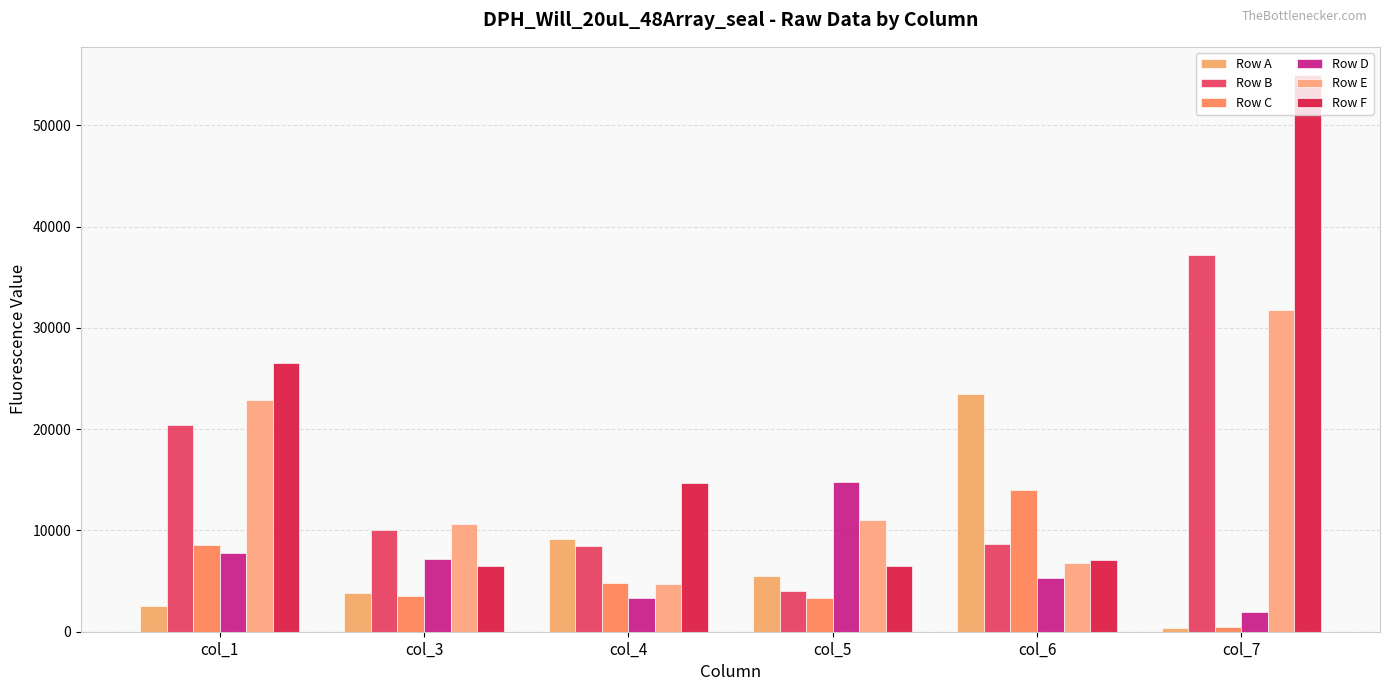

How many bars are there in total?

36